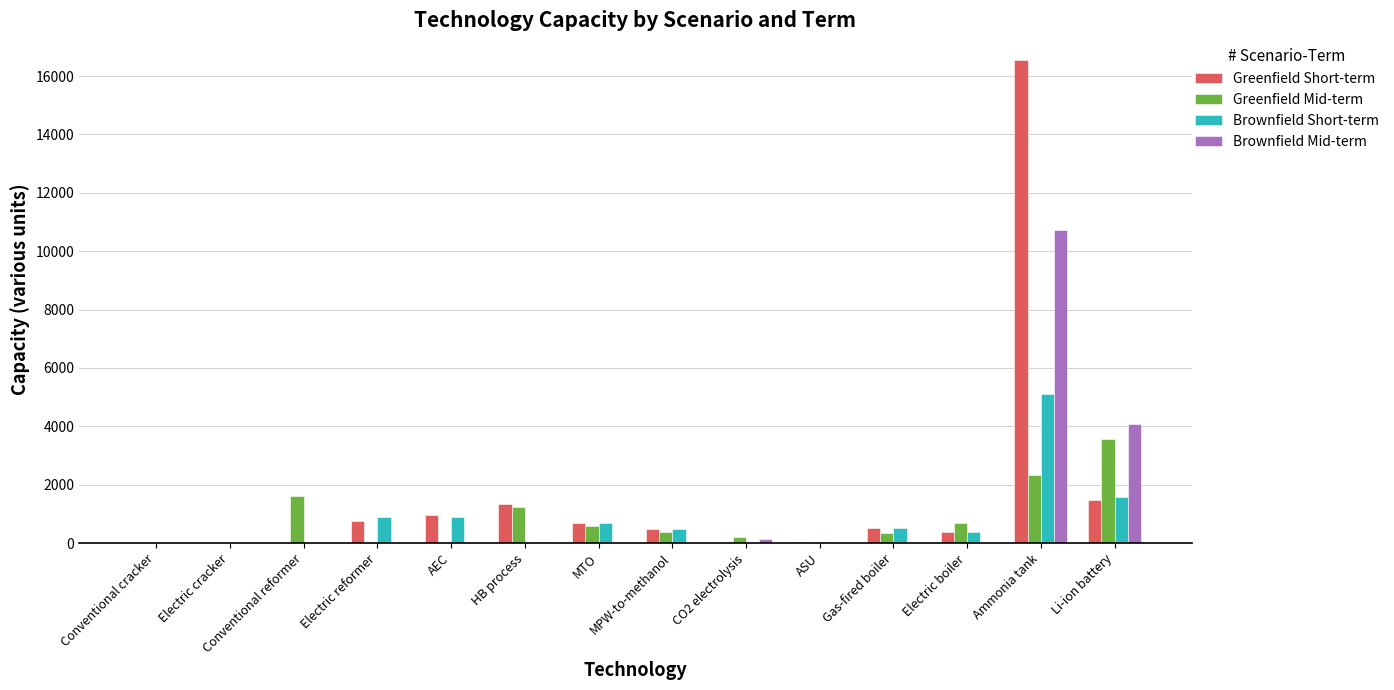

What is the greatest value displayed?

16565